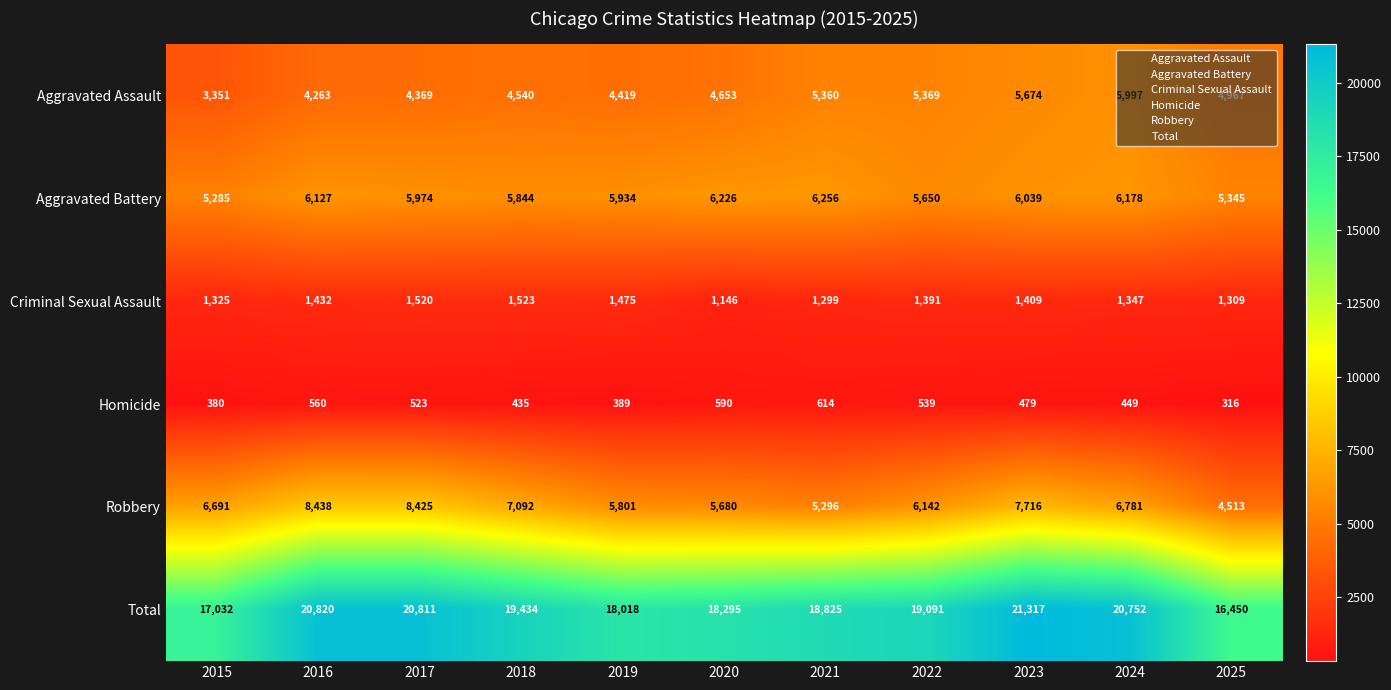

What is the difference between the second highest and second lowest values in the Aggravated Battery series?

881